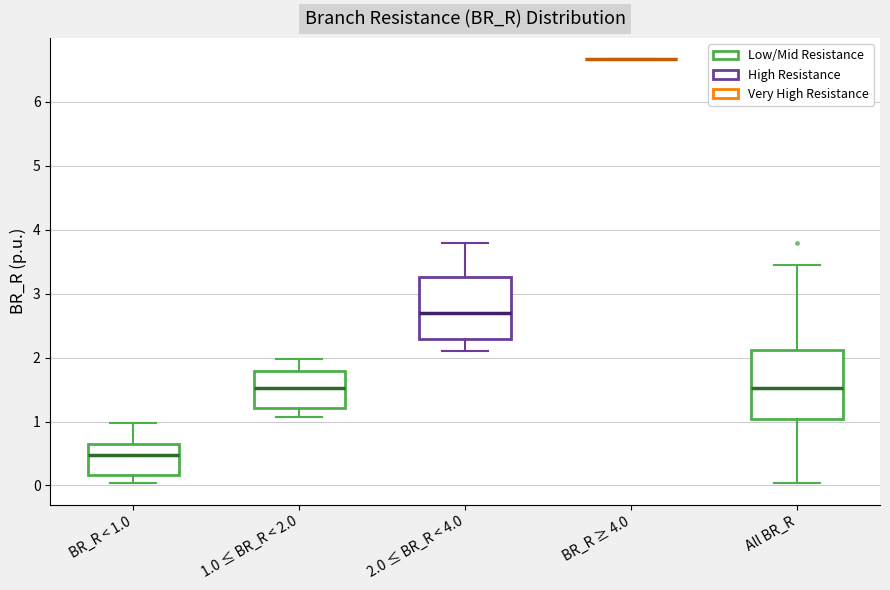

Reading left to right, read every box against the y-axis: the position of its median line, the range the box covers, and the ends of its whiskers. The values are not printed on the chart, so give them approximately, as read against the axis.

BR_R < 1.0: median 0.5, box 0.2 to 0.6, whiskers 0.0 to 1.0
1.0 ≤ BR_R < 2.0: median 1.5, box 1.2 to 1.8, whiskers 1.1 to 2.0
2.0 ≤ BR_R < 4.0: median 2.7, box 2.3 to 3.3, whiskers 2.1 to 3.8
BR_R ≥ 4.0: box collapsed to a line at 6.7, whiskers 6.7 to 6.7
All BR_R: median 1.5, box 1.0 to 2.1, whiskers 0.0 to 3.5